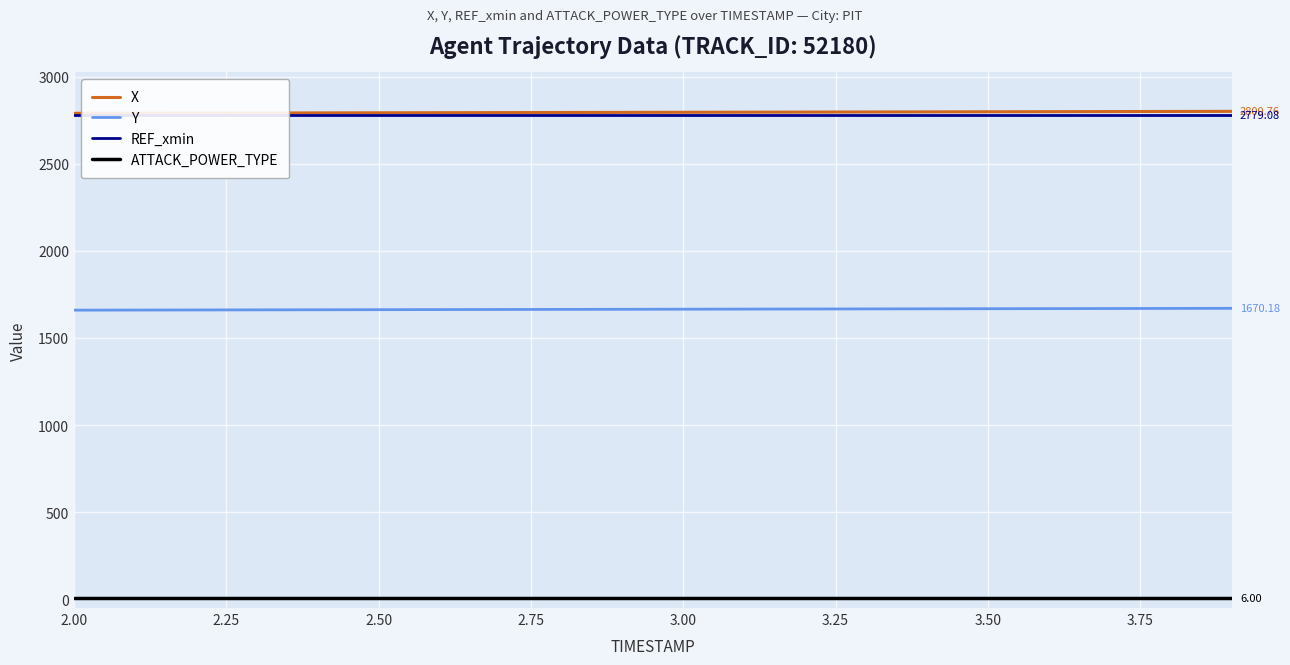

True or false: Y and X intersect in this chart.

False